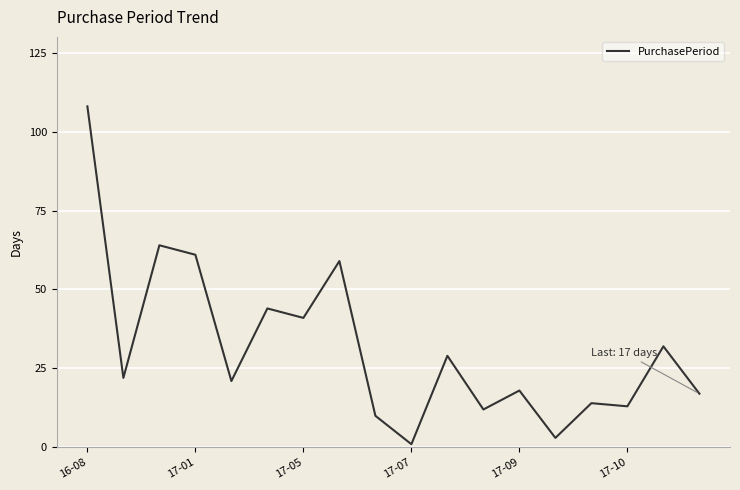

What is the minimum value shown in the chart?

1